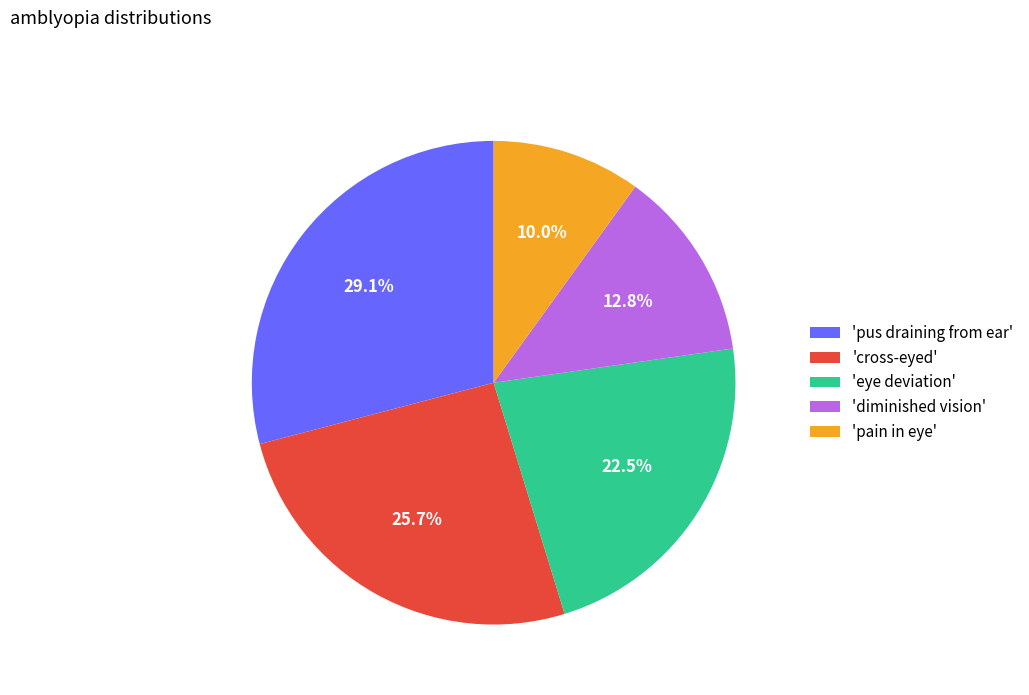

What percentage is NOT represented by 'eye deviation'?

77.5%